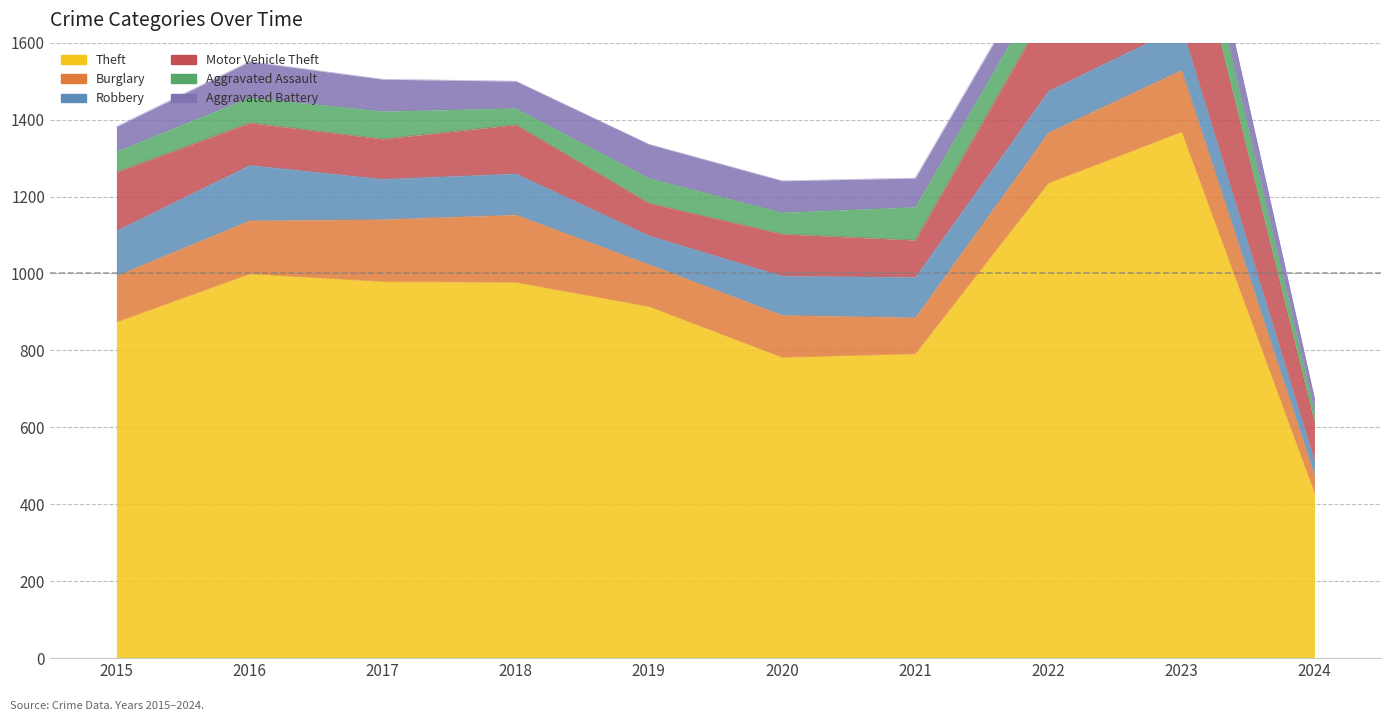

What value does the Aggravated Battery series have at 2015, to the nearest 10?

60